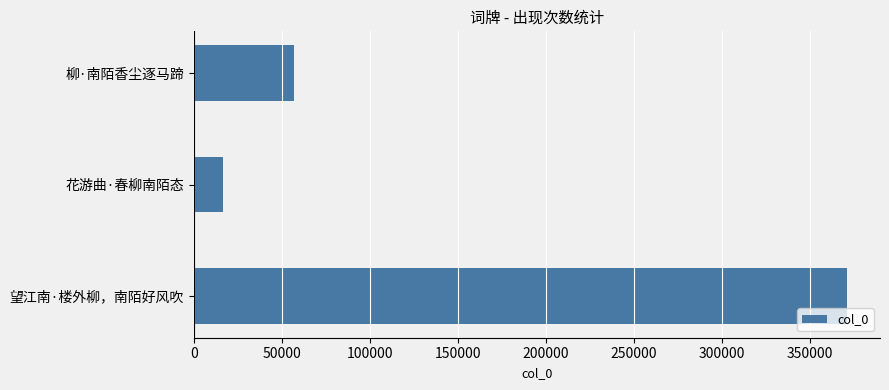

What is the maximum value shown in the chart?

371171